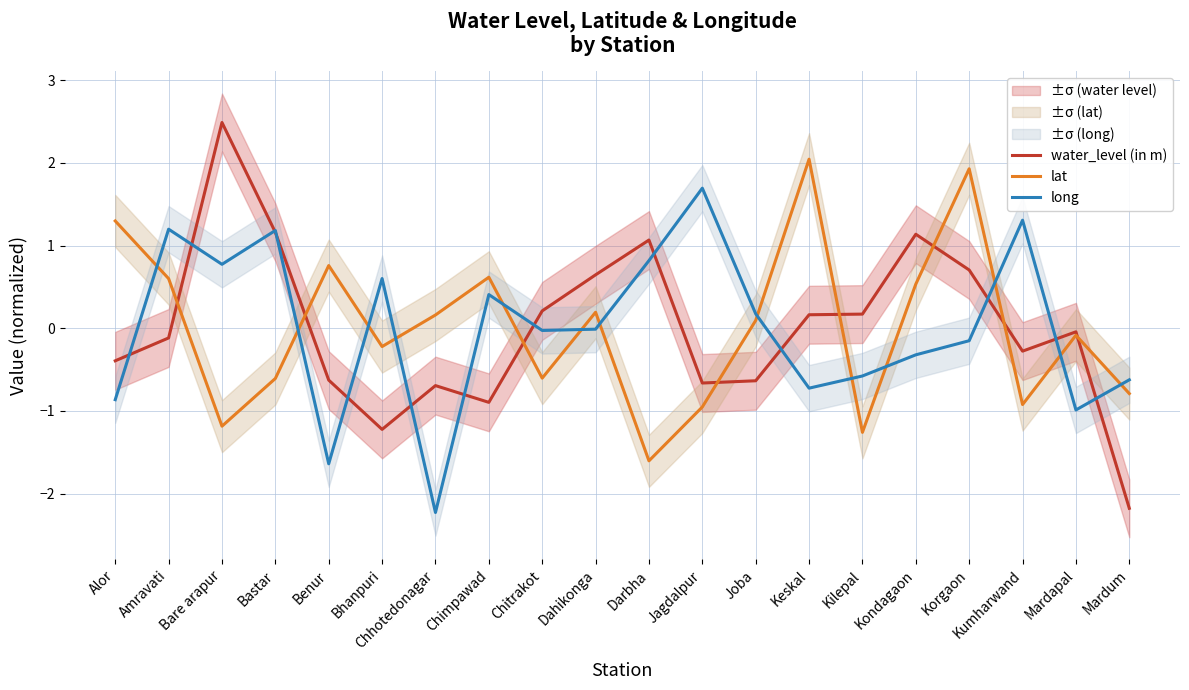

What is the value of the long point at the 13th from the left?

0.2